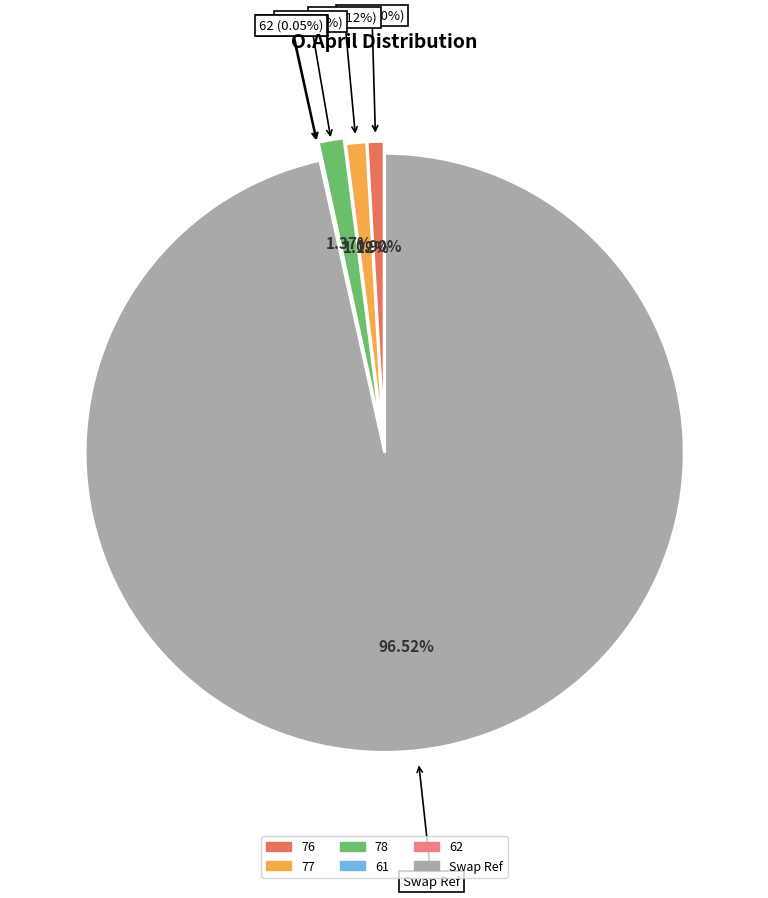

The 76 slice represents 11% of the pie. True or false?

False